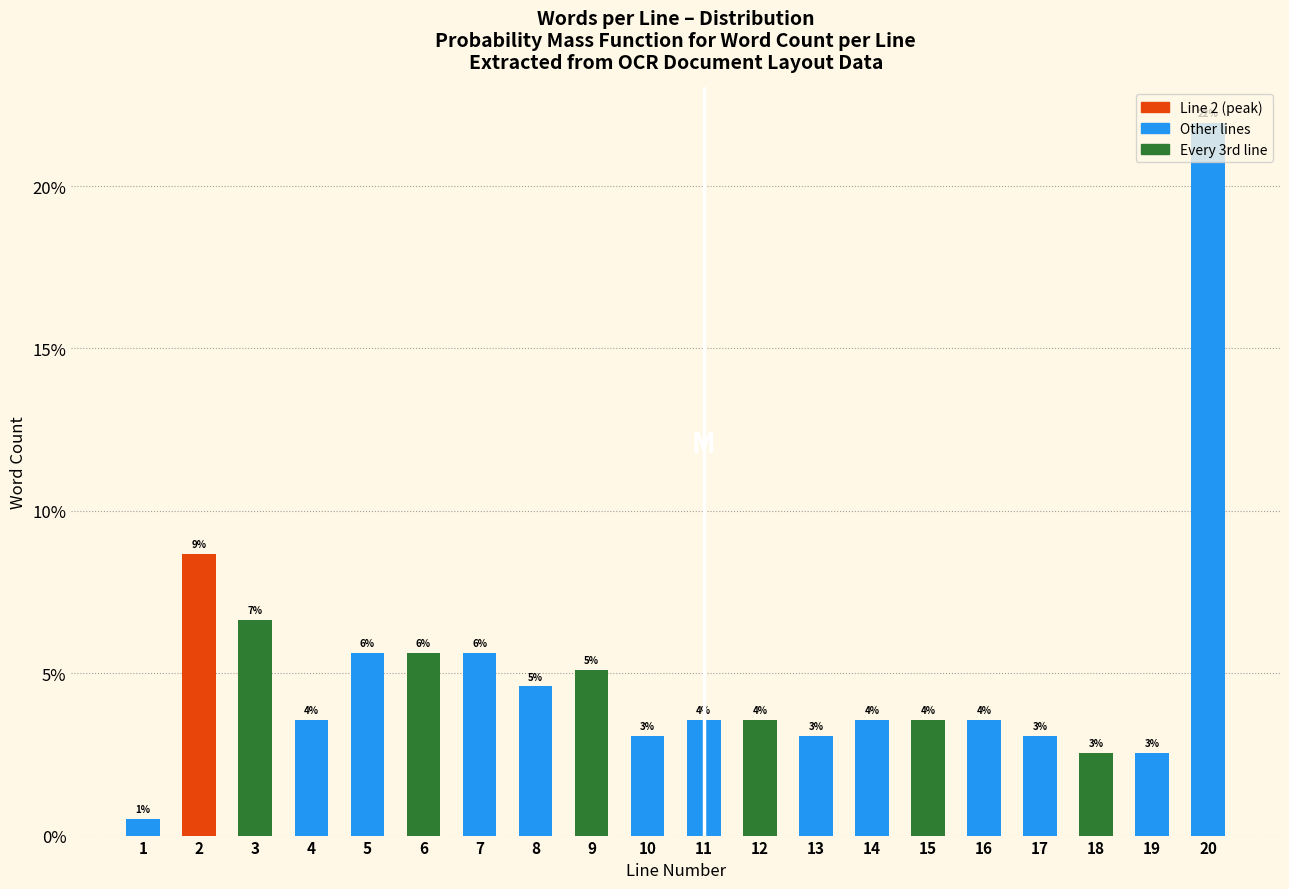

How many bars are there in total?

20